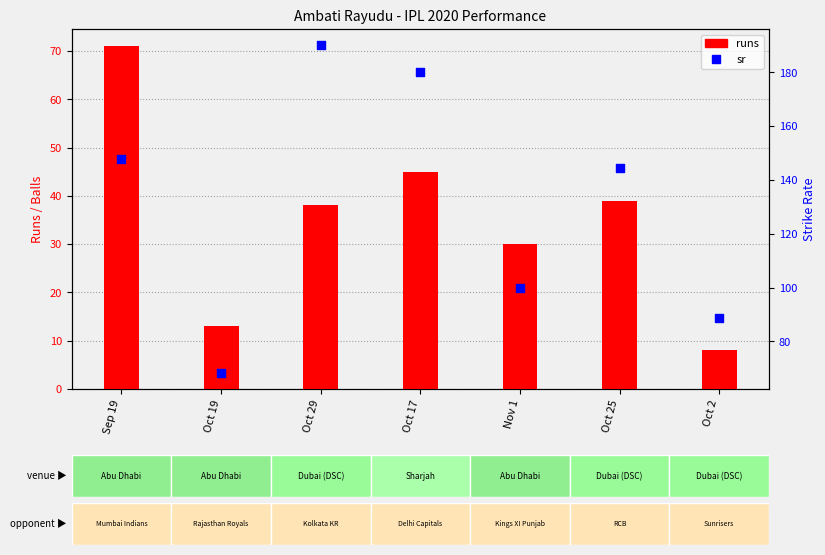

Is the value of sr at Oct 17 greater than the value of runs at Oct 17?

Yes